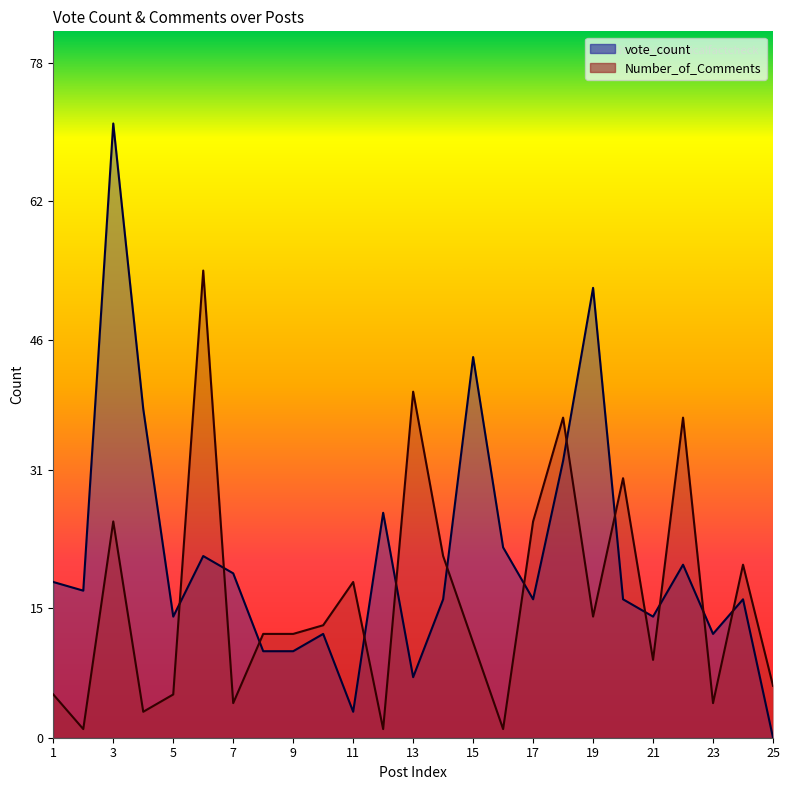

What is the value of the Number_of_Comments point at the 15th from the left?

11